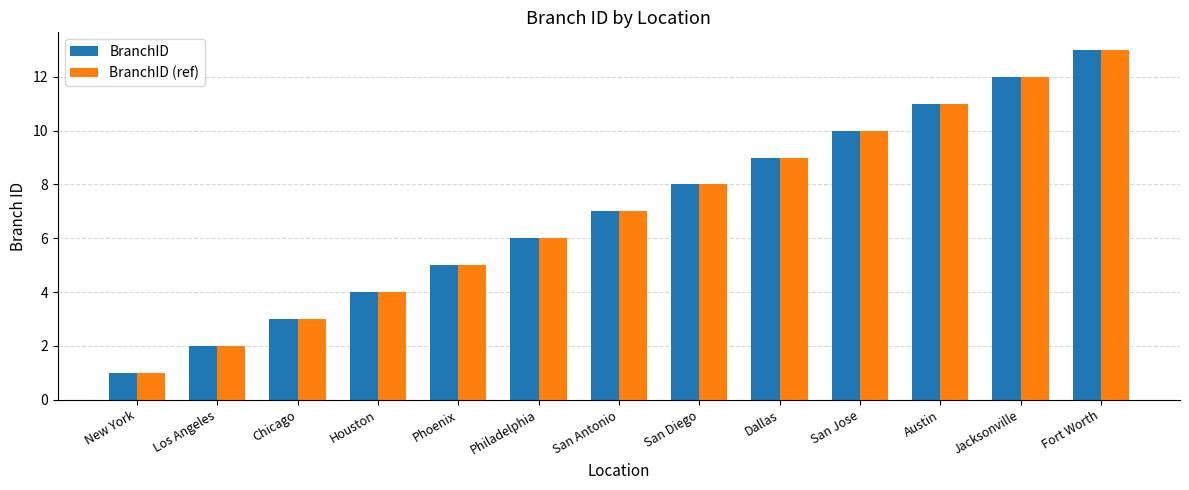

Count the number of categories in the chart.

13